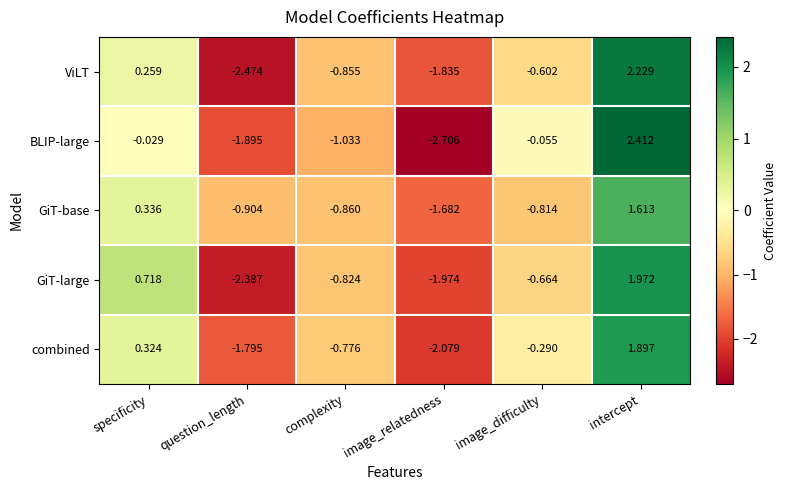

How many values in the GiT-large series are below 0?

4